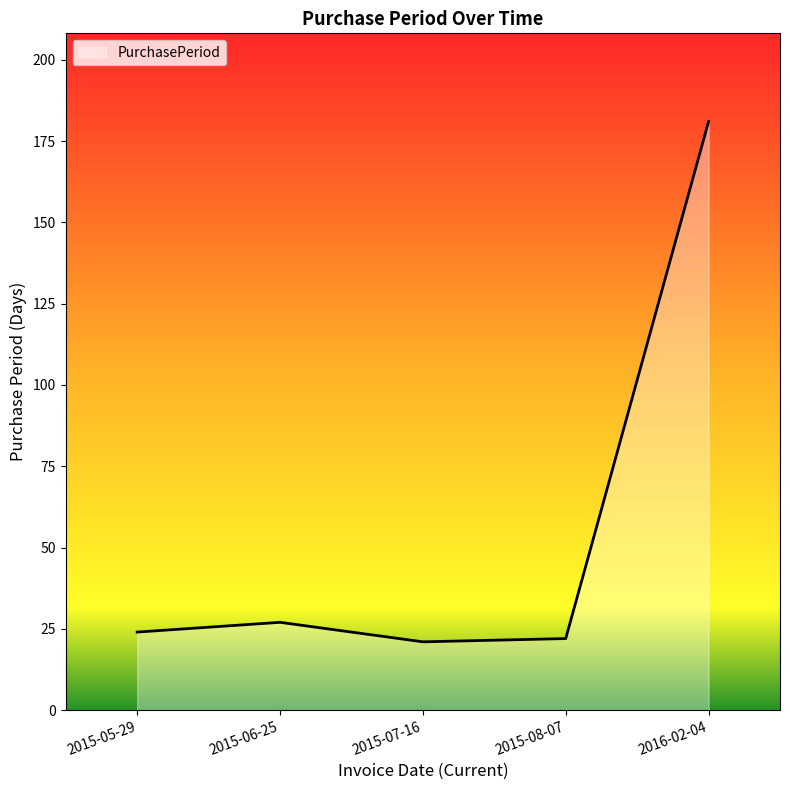

What is the minimum value shown in the chart?

21